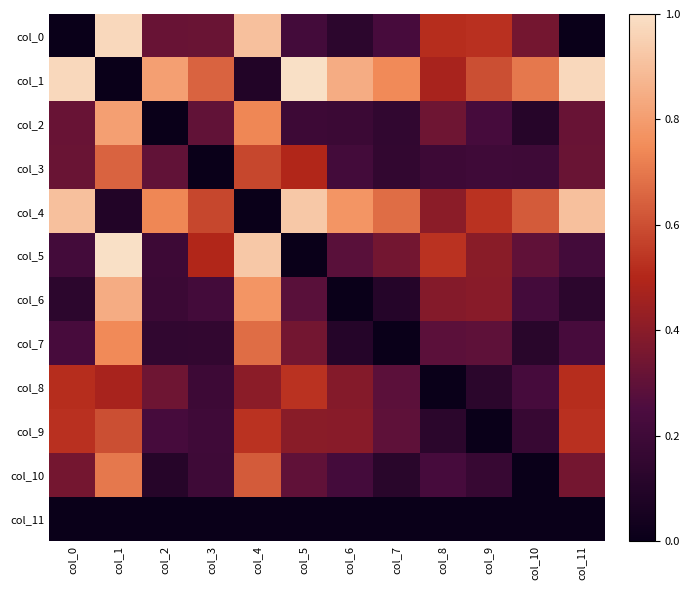

Rank the series by their maximum value, from highest to lowest.

col_1, col_5, col_0, col_4, col_6, col_2, col_7, col_10, col_3, col_9, col_8, col_11